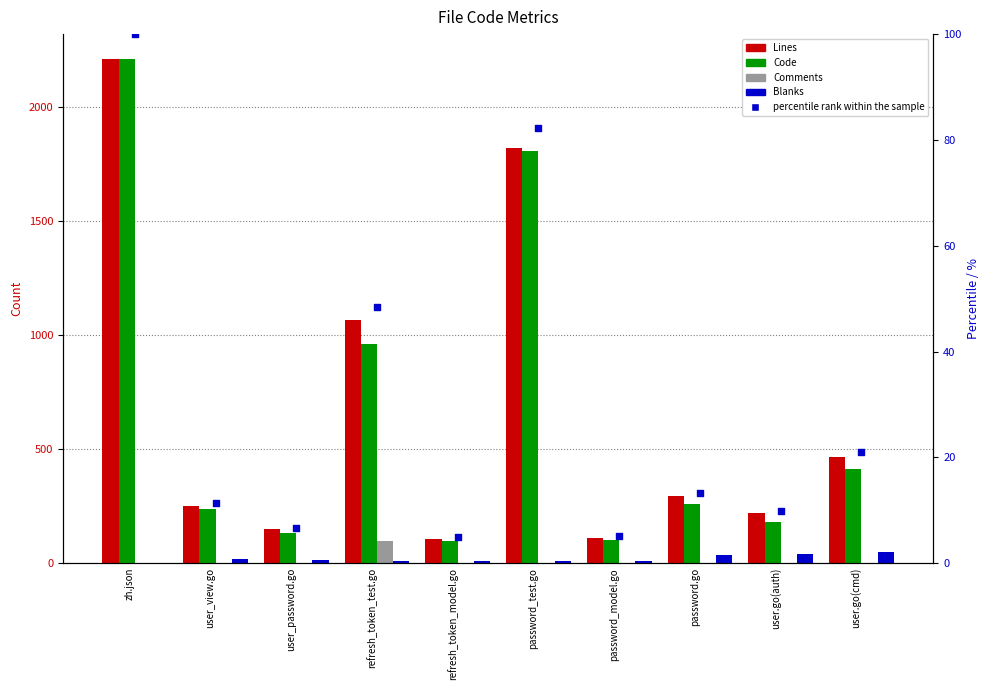

What are all the series names shown in the legend?

Lines, Code, Comments, Blanks, percentile rank within the sample